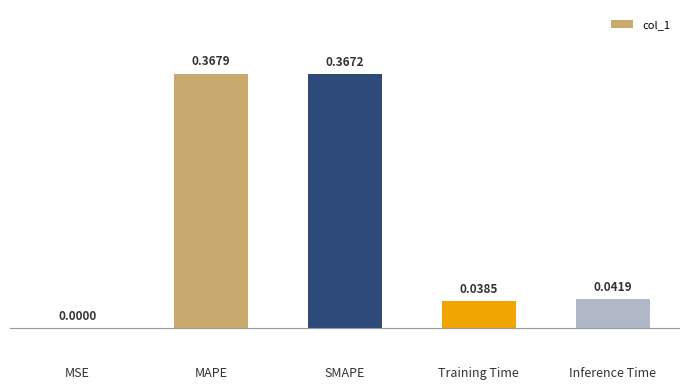

Which category has the highest value across all series?

MAPE